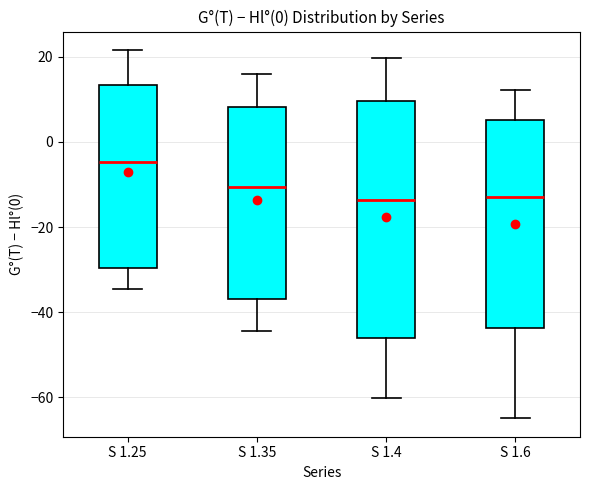

Reading left to right, read every box against the y-axis: the position of its median line, the range the box covers, and the ends of its whiskers. The values are not printed on the chart, so give them approximately, as read against the axis.

S 1.25: median -4, box -30 to 14, whiskers -34 to 22
S 1.35: median -10, box -36 to 8, whiskers -44 to 16
S 1.4: median -14, box -46 to 10, whiskers -60 to 20
S 1.6: median -12, box -44 to 6, whiskers -64 to 12